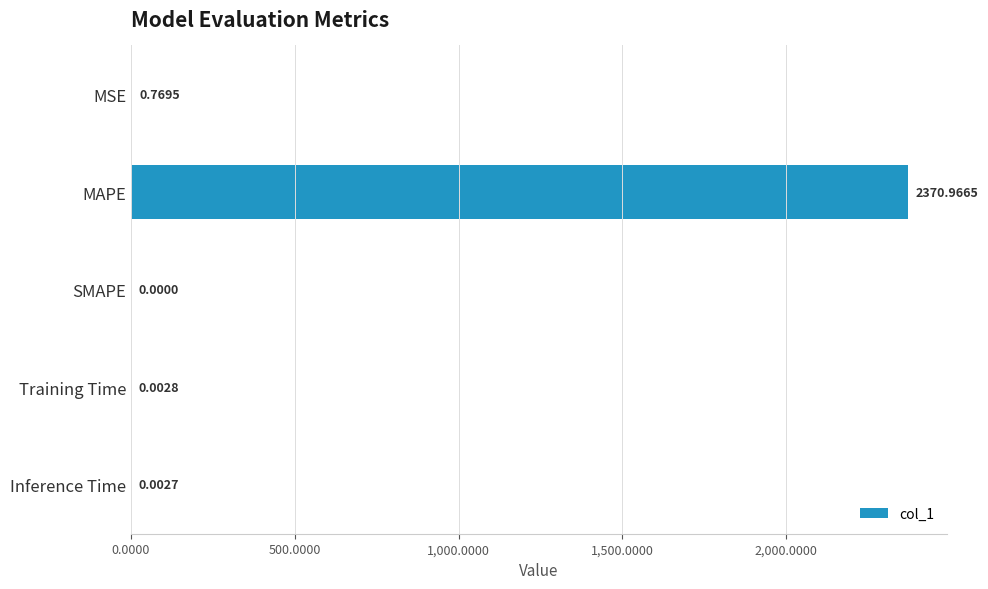

What is the sum of all values?

2371.7